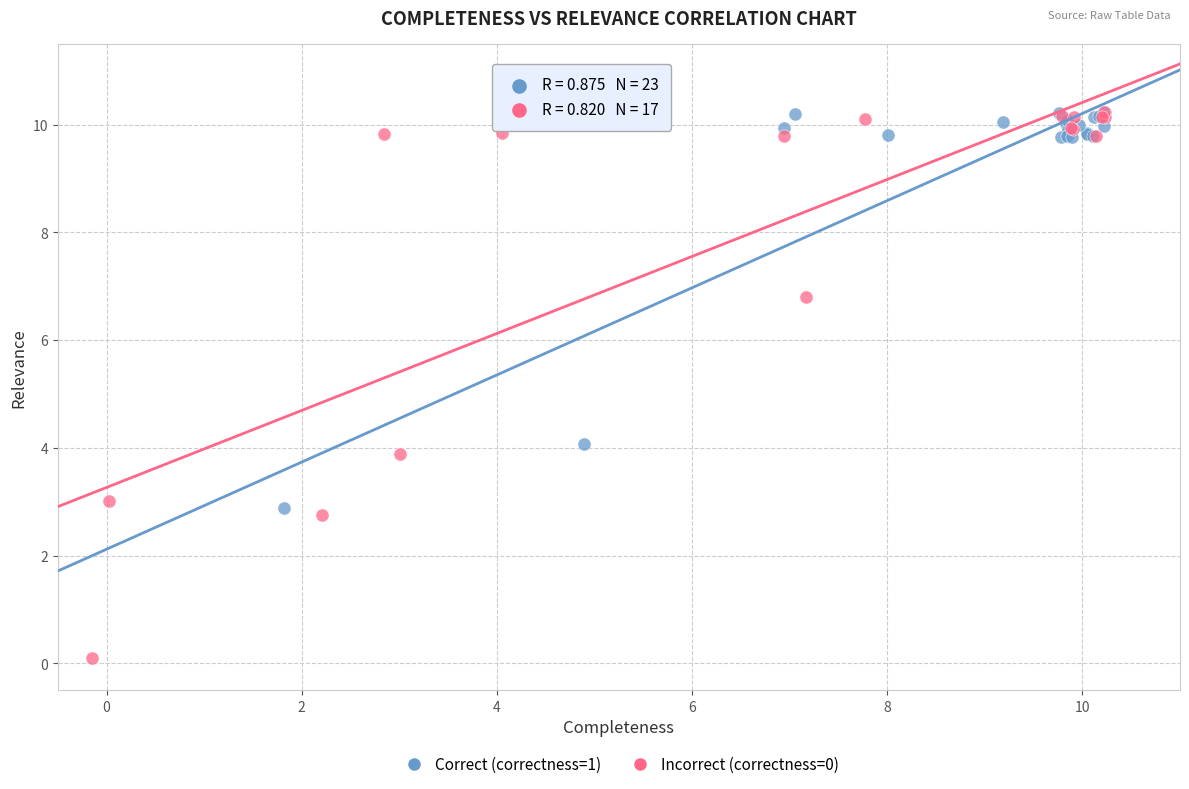

What are all the series names shown in the legend?

Correct (correctness=1), Incorrect (correctness=0)